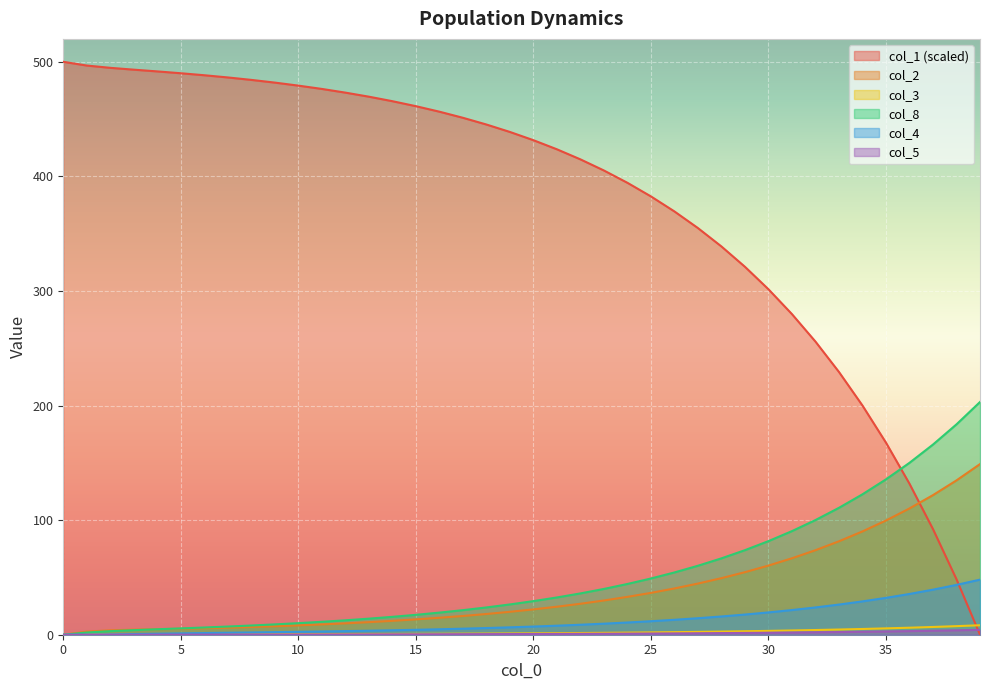

Which series changed the most between 24 and 33?

col_1